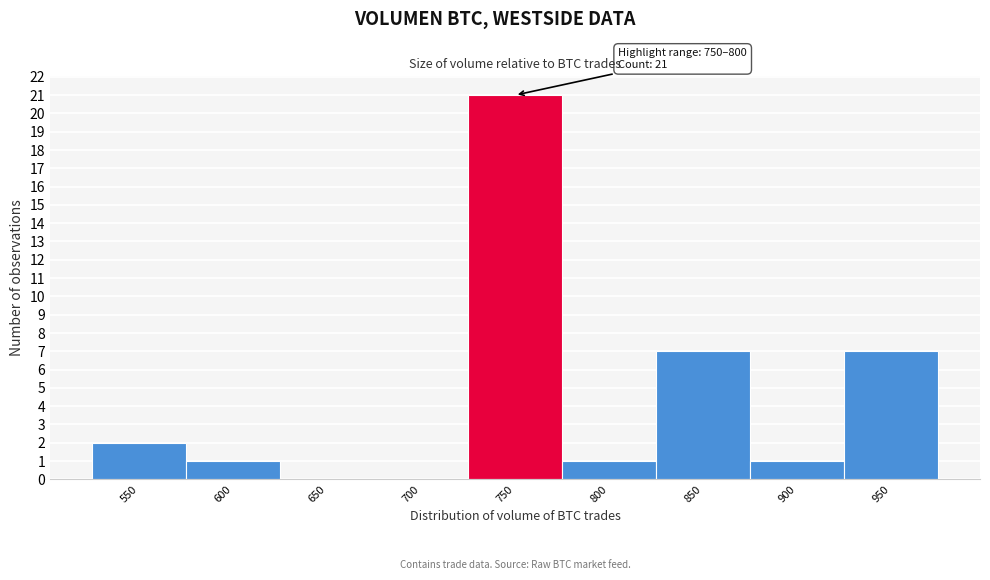

Reading left to right, transcribe all the data shown in this chart.

550=2	600=1	650=0	700=0	750=21	800=1	850=7	900=1	950=7